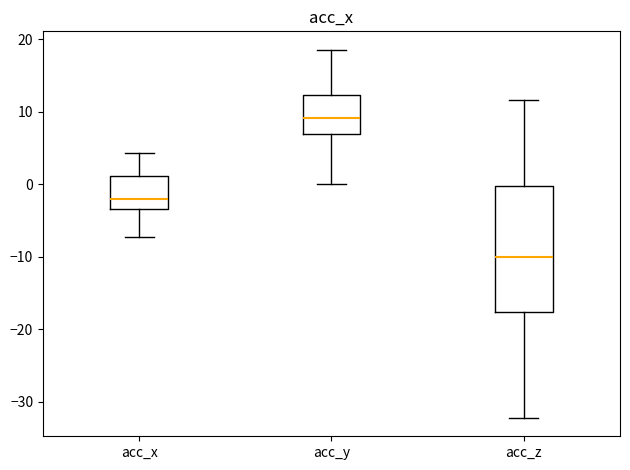

Reading left to right, read every box against the y-axis: the position of its median line, the range the box covers, and the ends of its whiskers. The values are not printed on the chart, so give them approximately, as read against the axis.

acc_x: median -2, box -3 to 1, whiskers -7 to 4
acc_y: median 9, box 7 to 12, whiskers 0 to 19
acc_z: median -10, box -18 to 0, whiskers -32 to 12